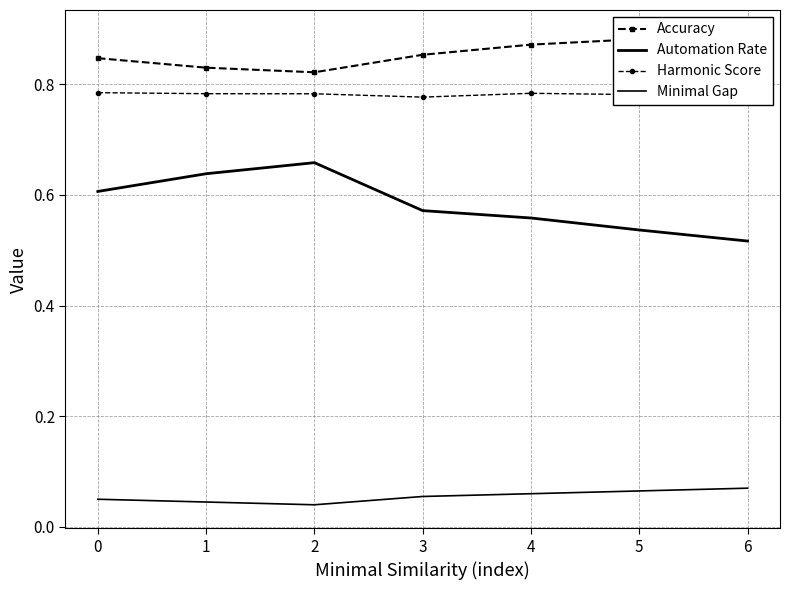

True or false: Minimal Gap and Automation Rate cross at least once.

False